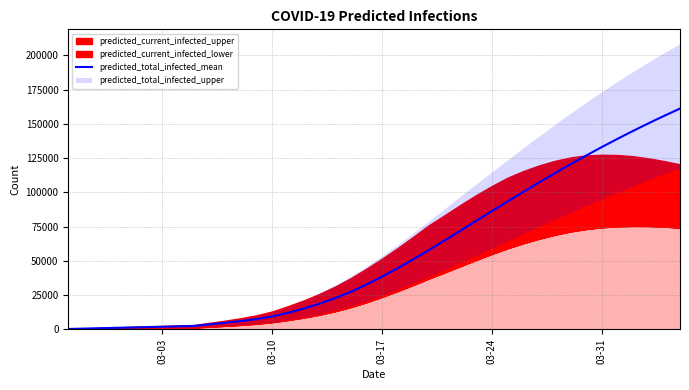

How many lines are shown in the chart?

1